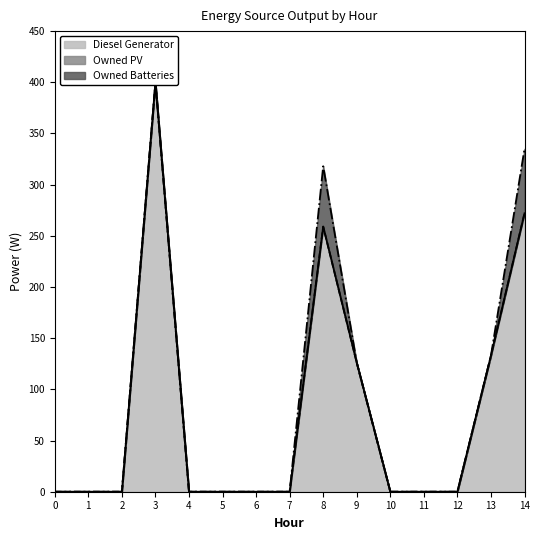

Reading left to right, transcribe all the data shown in this chart.

Diesel Generator: 0=0	1=0	2=0	3=400	4=0	5=0	6=0	7=0	8=259	9=126	10=0	11=0	12=0	13=133	14=272
Owned PV: 0=0	1=0	2=0	3=0	4=0	5=0	6=0	7=0	8=0	9=0	10=0	11=0	12=0	13=0	14=0
Owned Batteries: 0=0	1=0	2=0	3=0	4=0	5=0	6=0	7=0	8=59	9=0	10=0	11=0	12=0	13=0	14=63